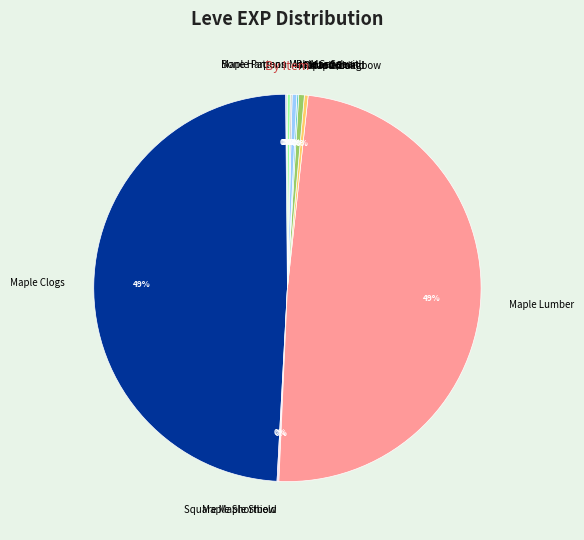

Does any single category account for the majority?

No